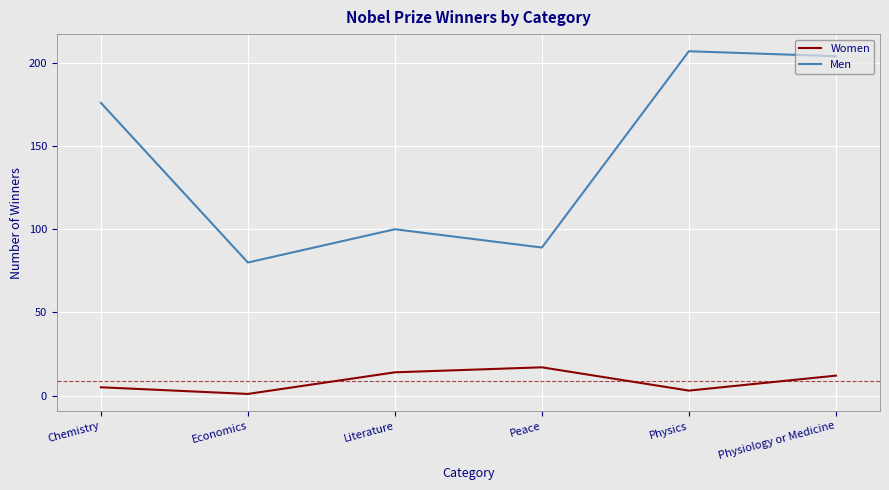

True or false: Men and Women cross at least once.

False